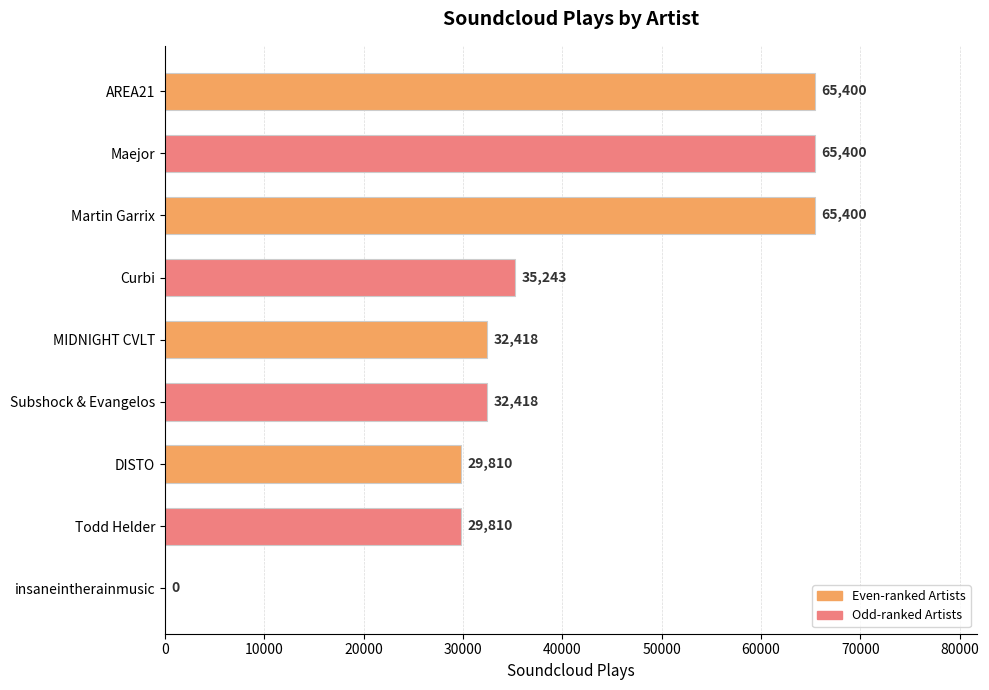

What is the average value?

39544